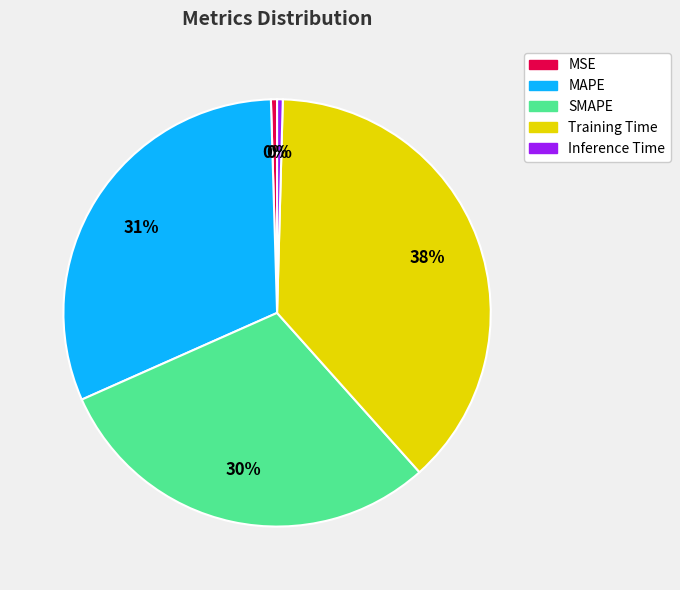

Between SMAPE and MAPE, which is larger?

MAPE